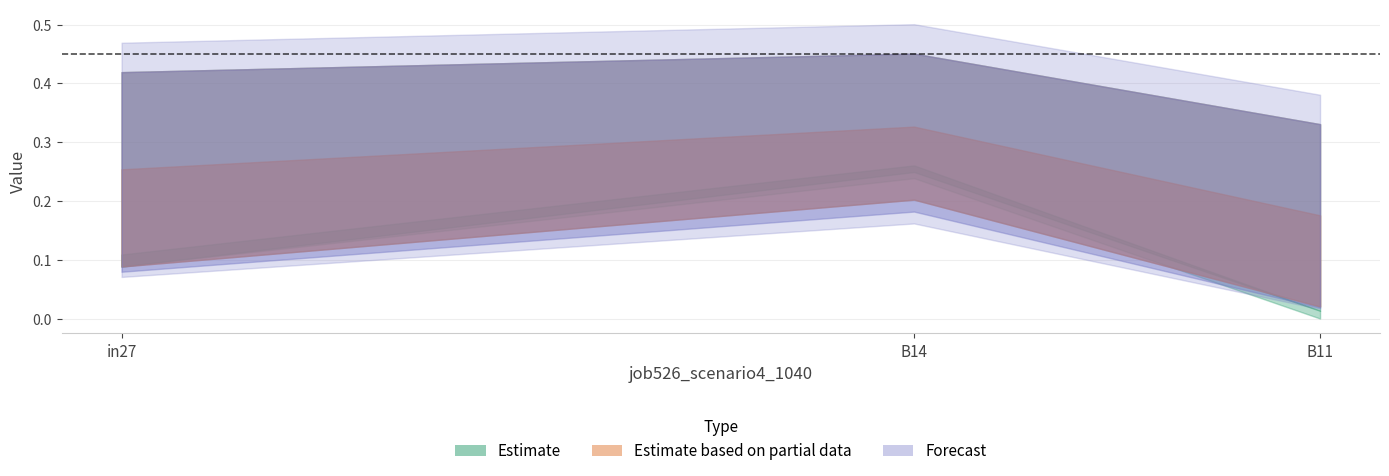

What is the label of the 3rd point from the right?

in27